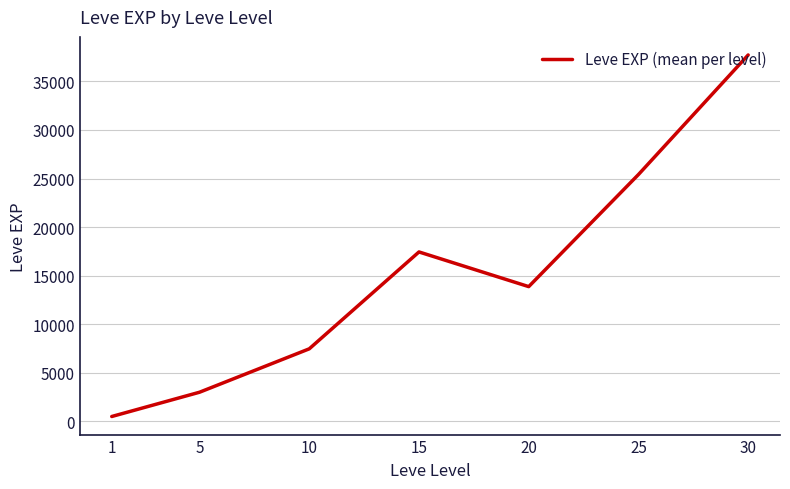

List the labels in order of value, smallest first.

1, 5, 10, 20, 15, 25, 30